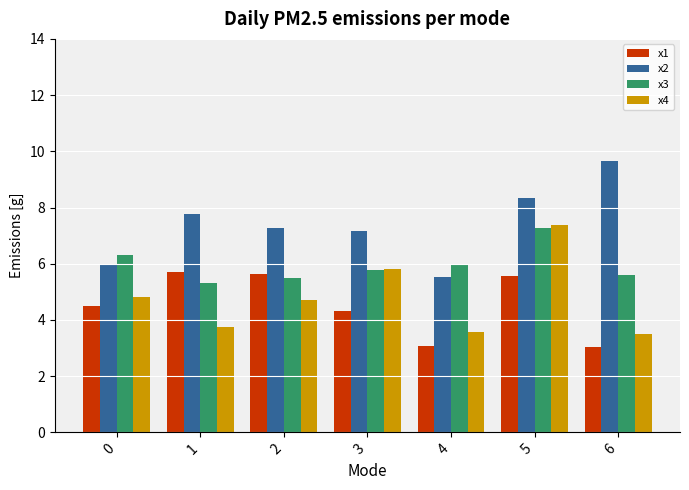

What is the spread (max minus min) of values at 0?

1.8